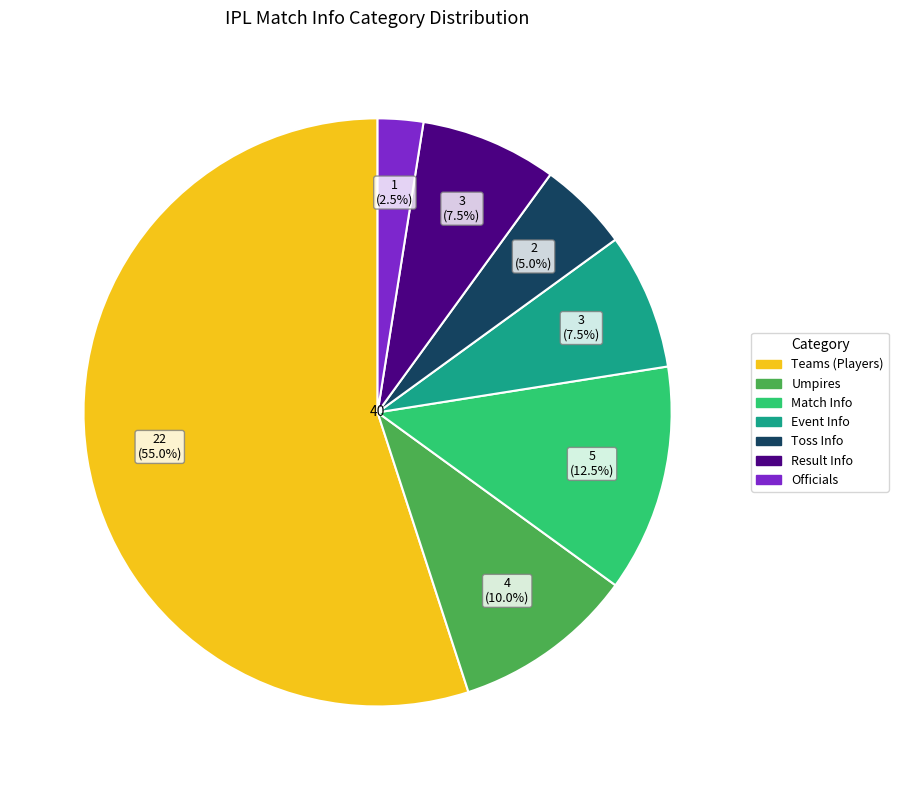

Does any single category account for the majority?

Yes